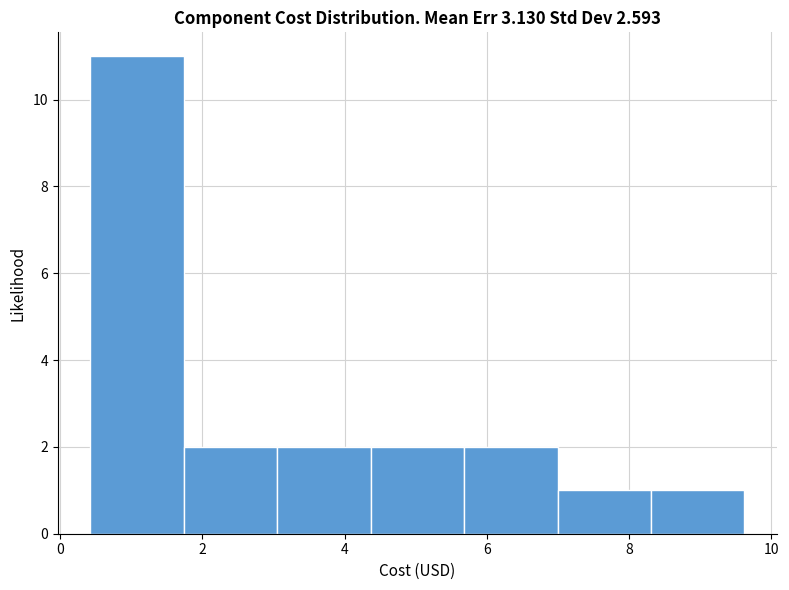

Reading left to right, transcribe this chart: for each bar, give the range it covers on the x-axis and its height. Neither the bar edges nor the heights are printed on the chart, so give them approximately, as read against the axes.

0.4 to 1.8: 11
1.8 to 3.0: 2
3.0 to 4.4: 2
4.4 to 5.6: 2
5.6 to 7.0: 2
7.0 to 8.4: 1
8.4 to 9.6: 1